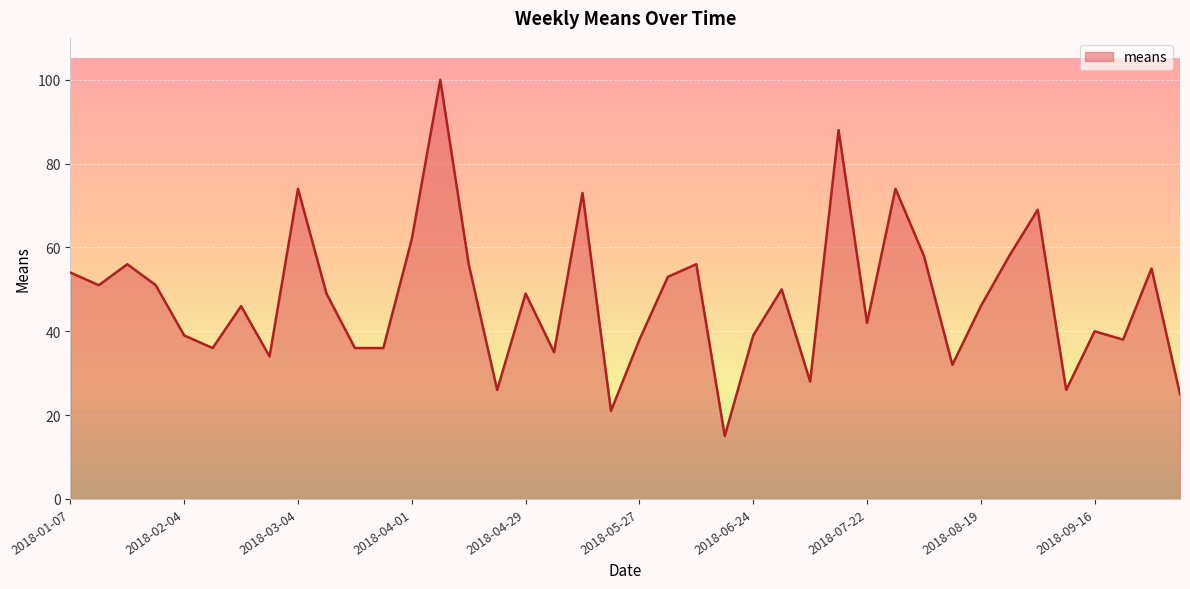

What is the smallest value displayed?

15